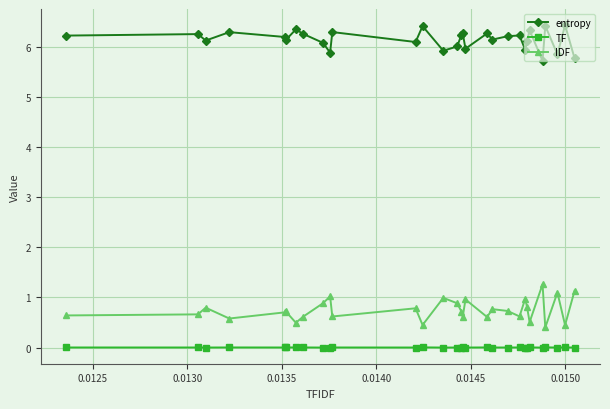

What is the lowest value of the entropy series?

5.7